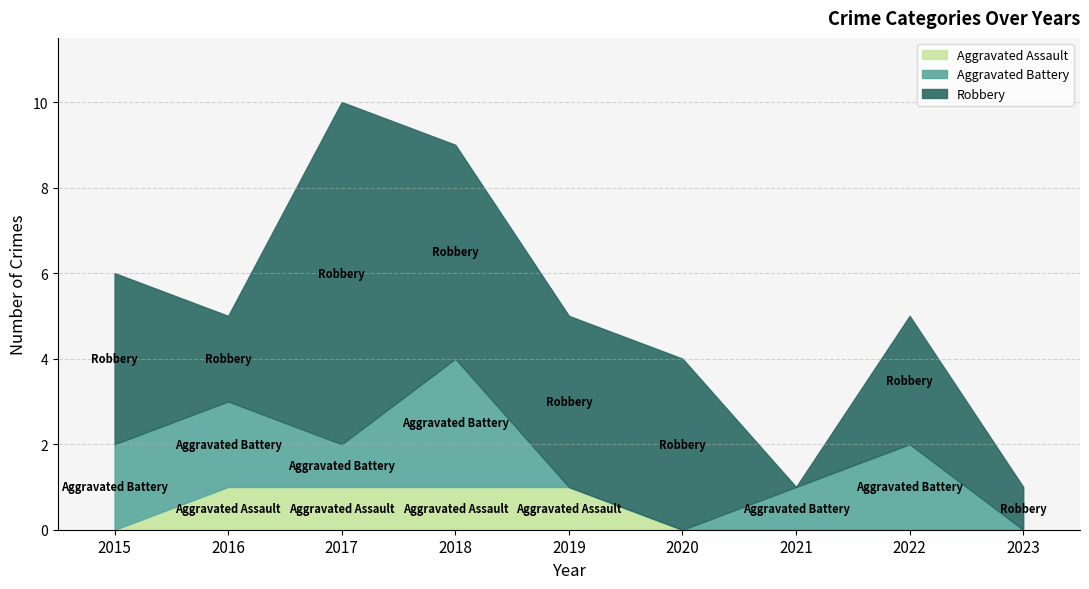

At which category is the sum across all series the highest?

2017